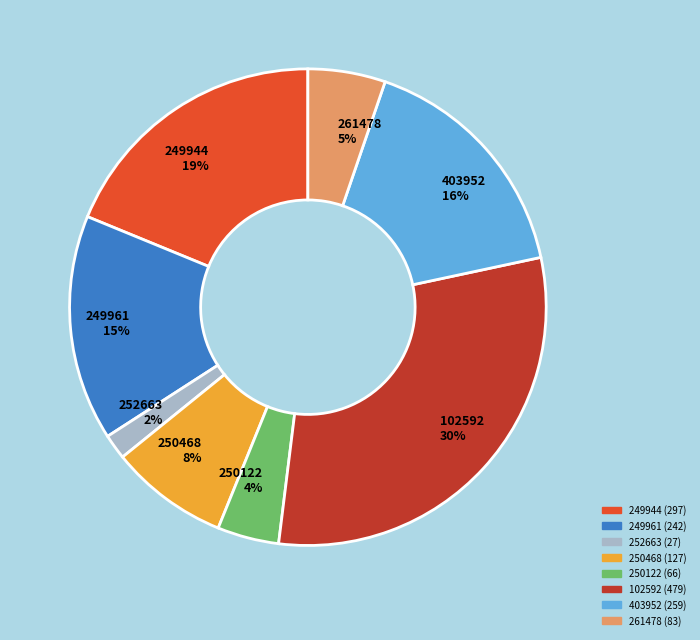

How many segments does this pie chart have?

8